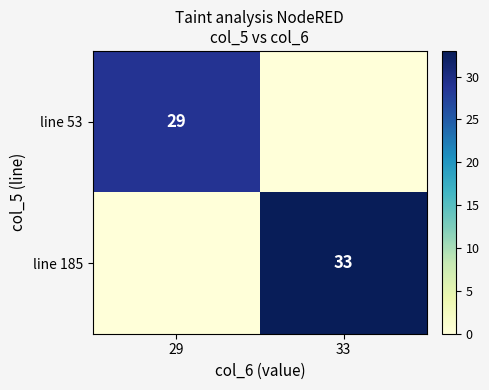

The line 185 series shows 33 at 33. True or false?

True